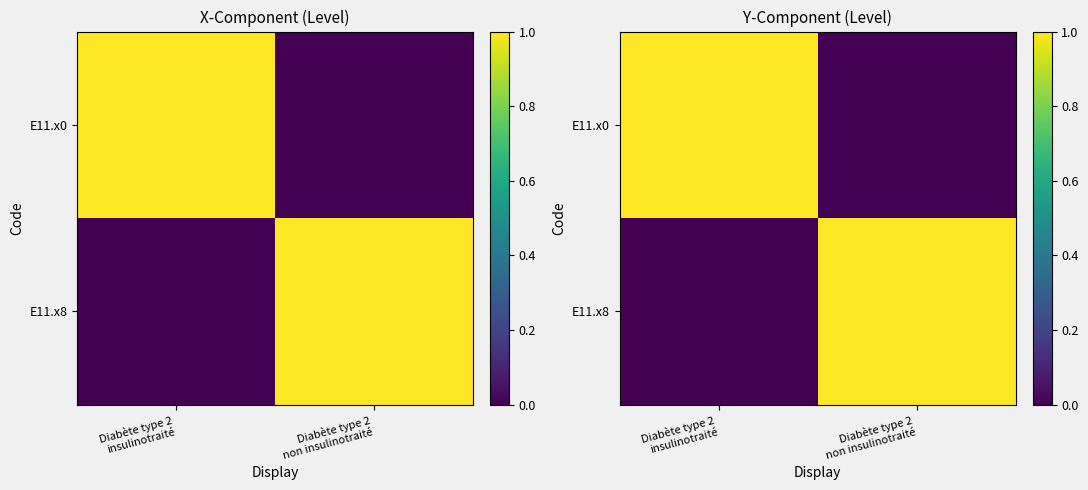

Count the number of data series in this chart.

2